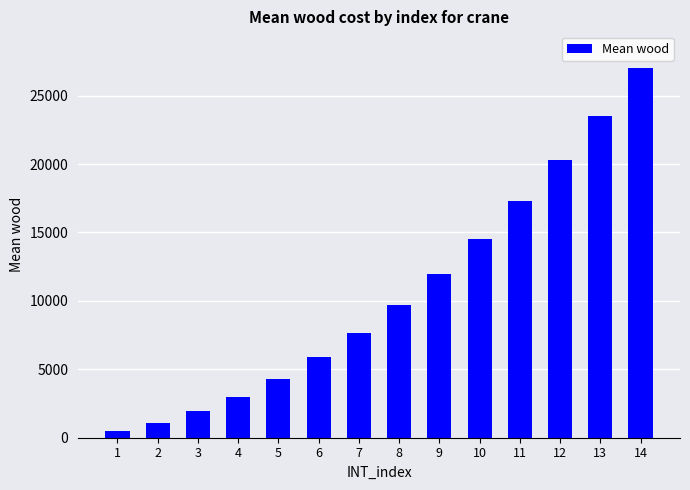

The chart shows a value of 27000 at 14. True or false?

True